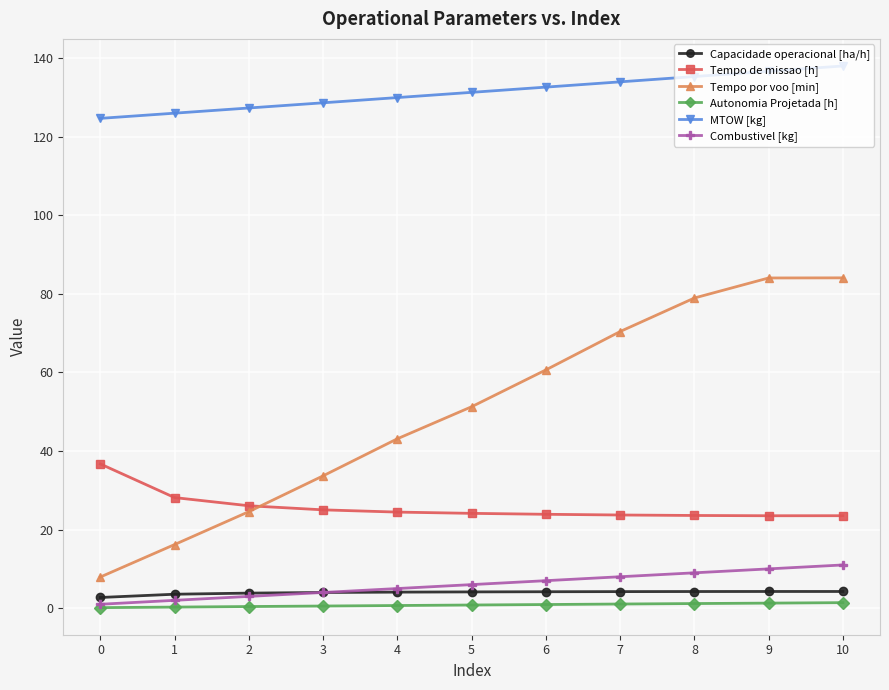

What is the greatest value displayed?

138.0